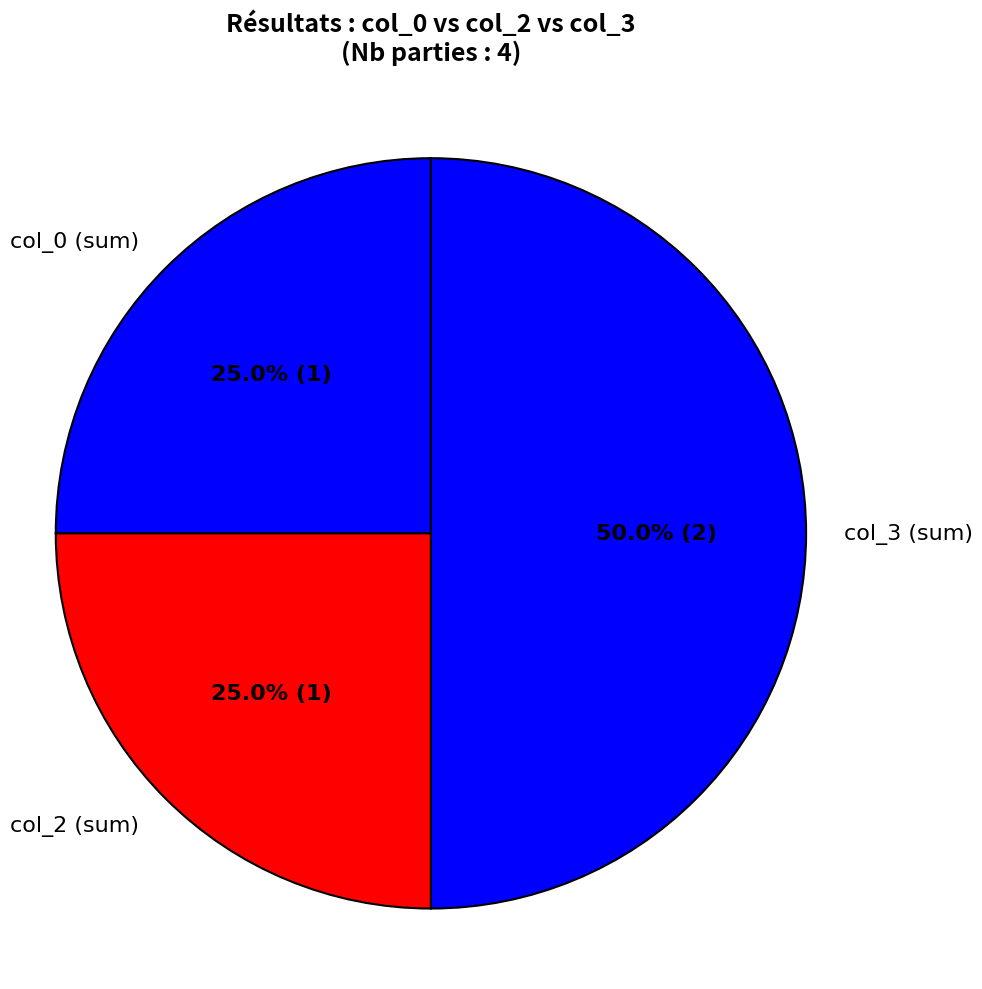

How many slices are in this pie chart?

3